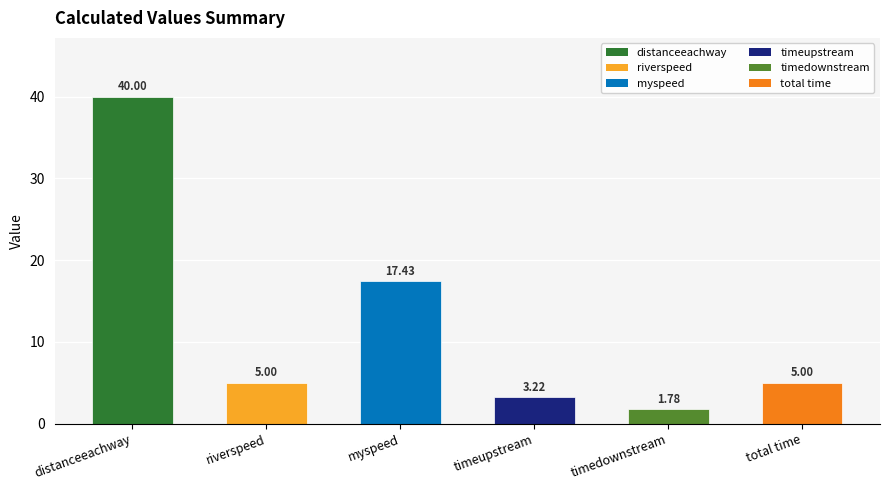

What is the label of the 6th bar from the left?

total time